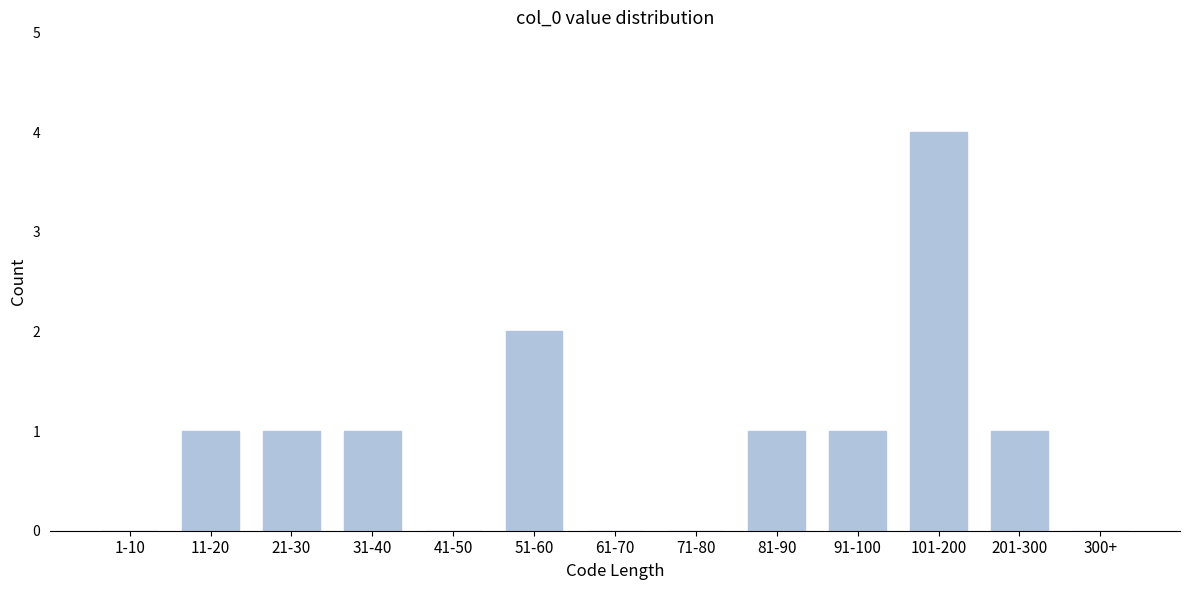

Reading left to right, transcribe all the data shown in this chart.

1-10=0	11-20=1	21-30=1	31-40=1	41-50=0	51-60=2	61-70=0	71-80=0	81-90=1	91-100=1	101-200=4	201-300=1	300+=0